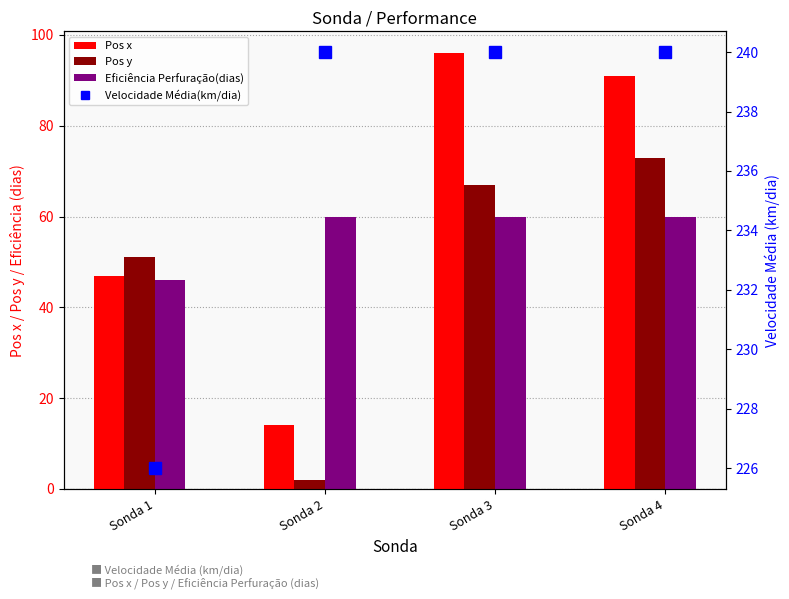

Read the Eficiência Perfuração(dias) value at Sonda 3, to the nearest 5.

60